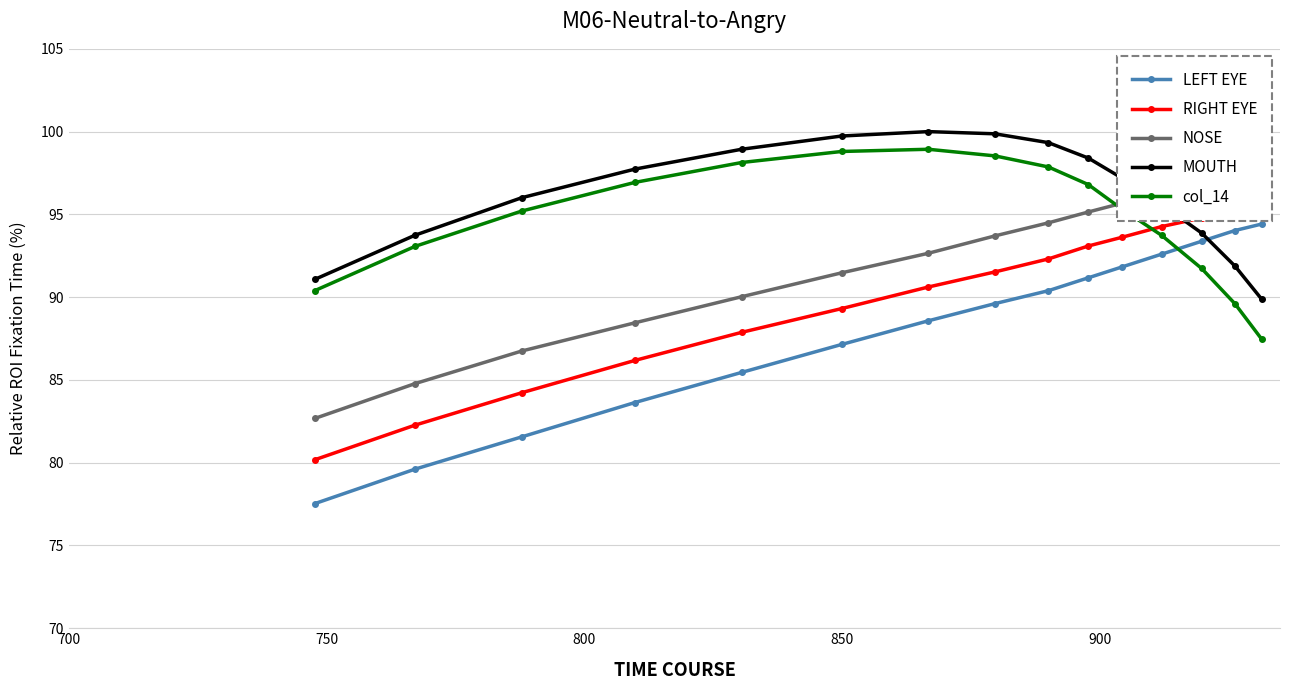

Which series has the largest total across all categories?

MOUTH